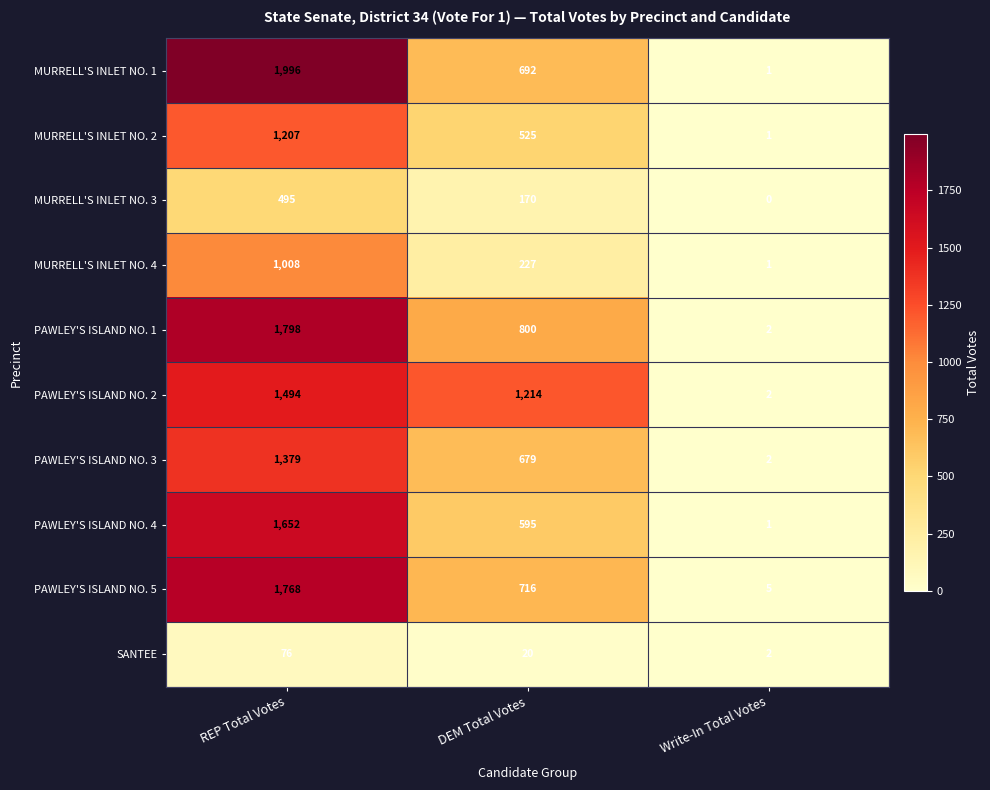

The MURRELL'S INLET NO. 4 series shows 227 at DEM Total Votes. True or false?

True